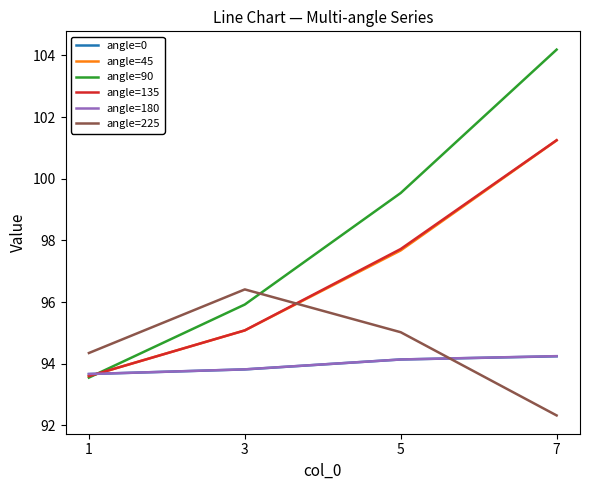

What is the difference between the highest and lowest values at 3?

2.6